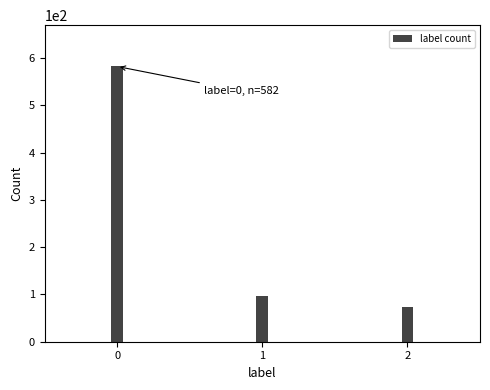

Reading left to right, extract all data points from this chart.

582	97	73